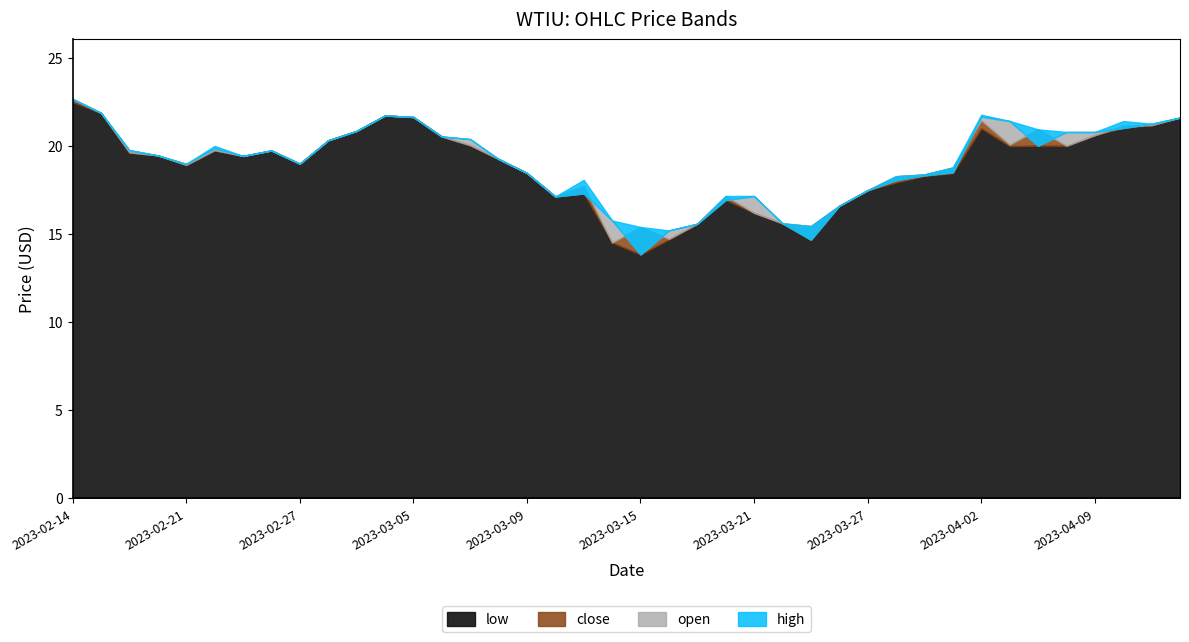

How many interior local valleys does the open series have?

7